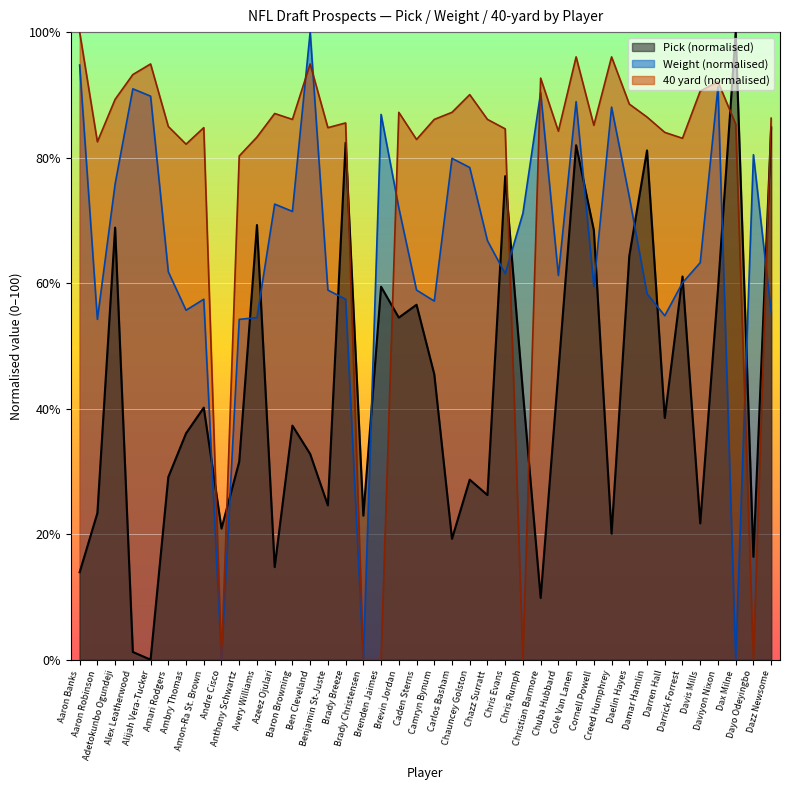

Which series has the largest range (max minus min)?

Pick